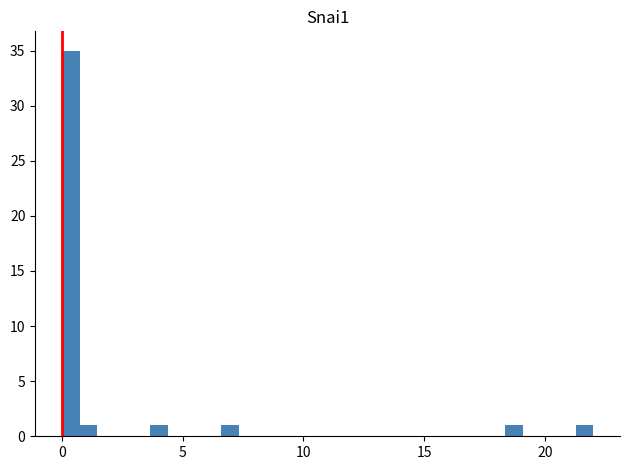

Around what value on the x-axis is the tallest bar? Give the approximate position of its centre, as read against the axis.

0.5